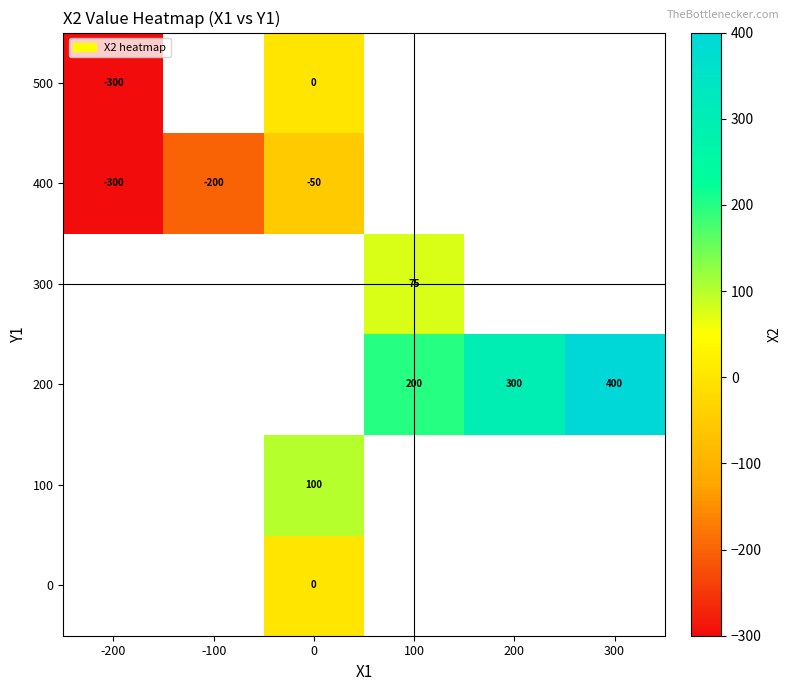

True or false: 400 has a value of -200 at -100.

True